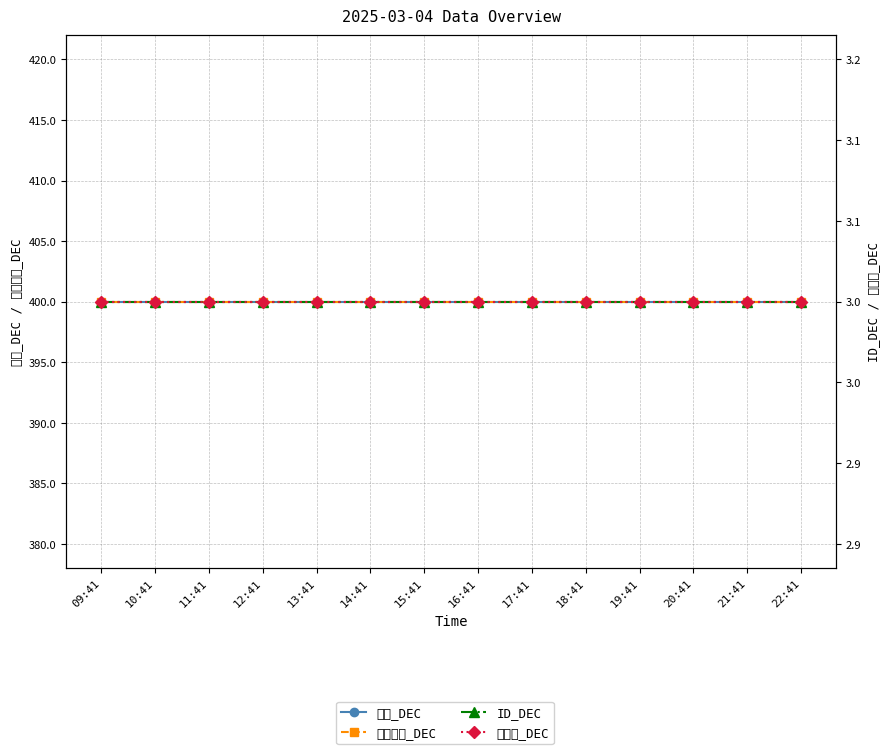

What position from the right is 11:41?

12